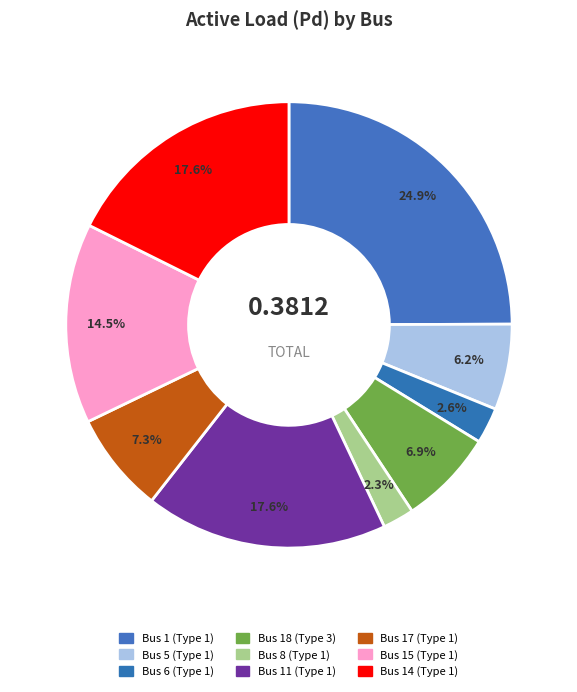

How many slices are in this pie chart?

9